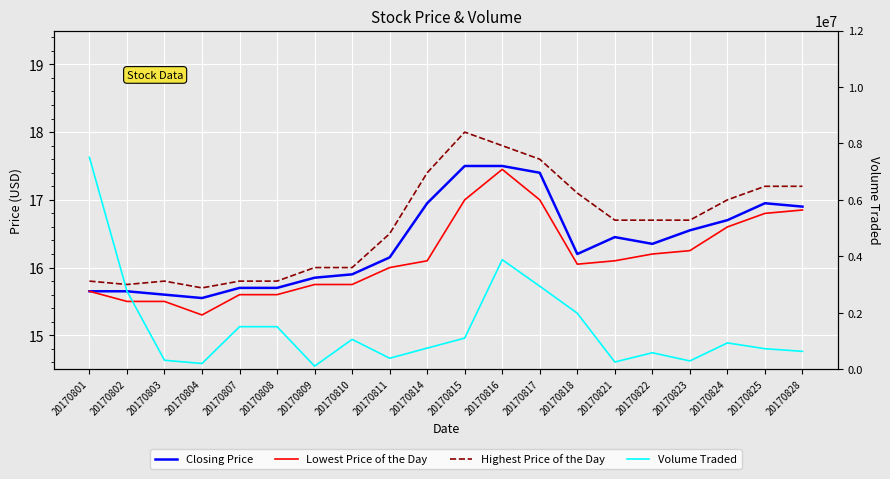

What is the sum of the Lowest Price of the Day values at 20170815 and 20170802?

32.5